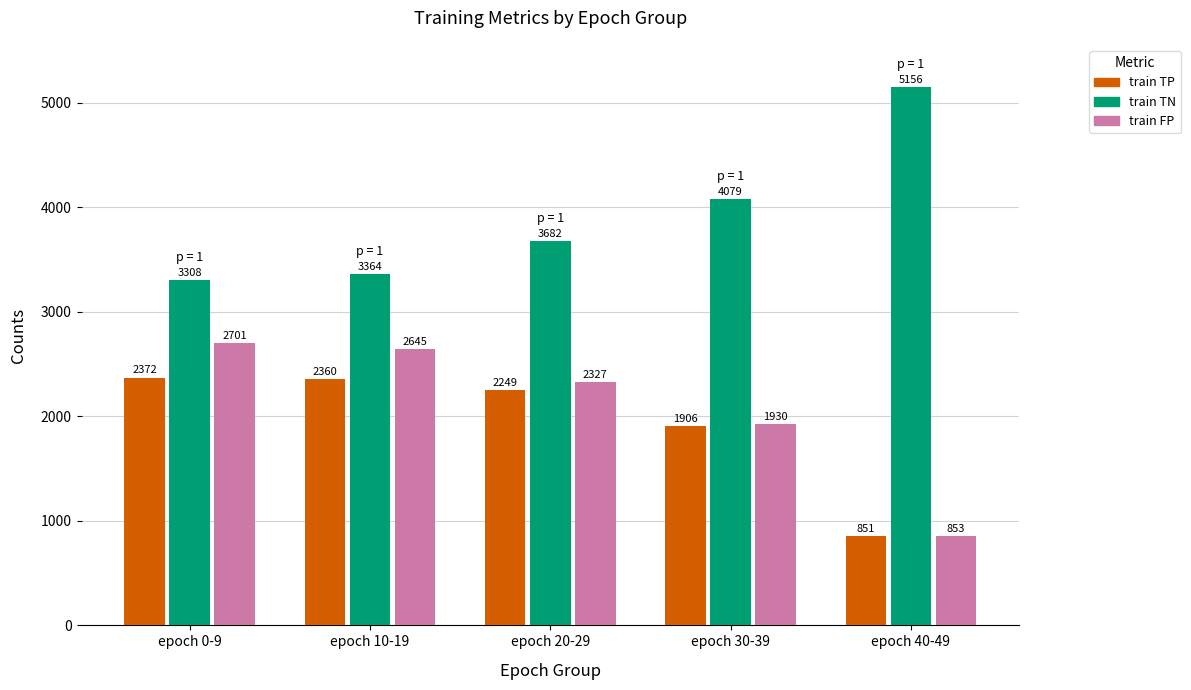

What is the spread (max minus min) of values at epoch 20-29?

1433